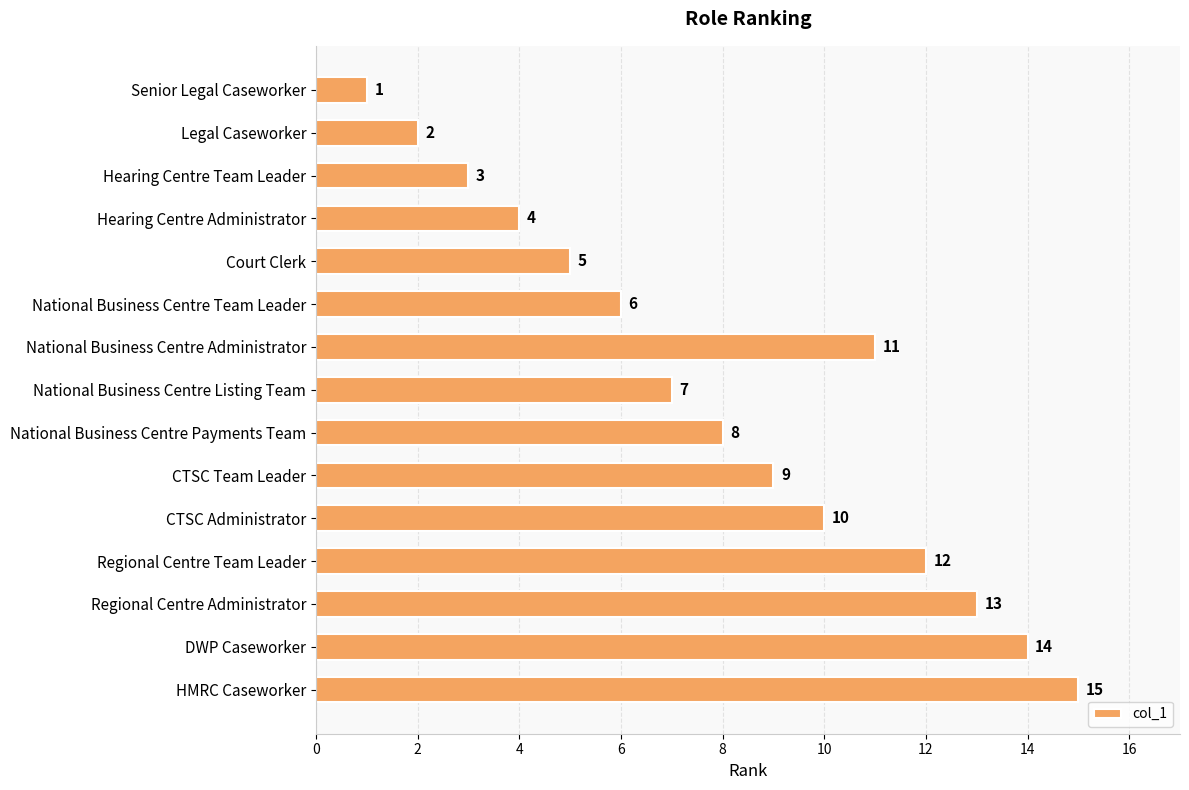

What is the ratio of the value at National Business Centre Administrator to the value at National Business Centre Listing Team?

1.6